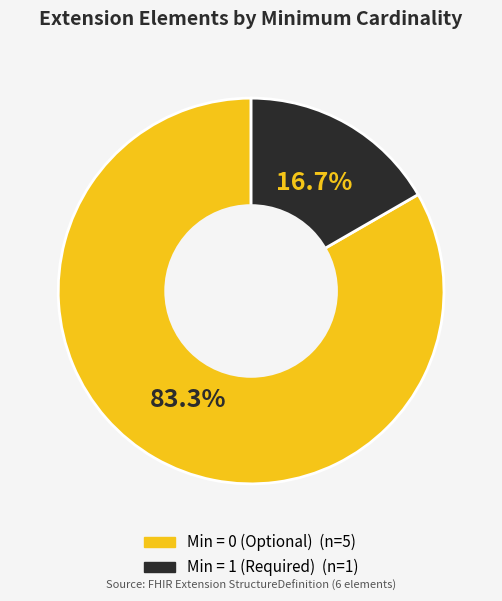

Does any single category account for the majority?

Yes